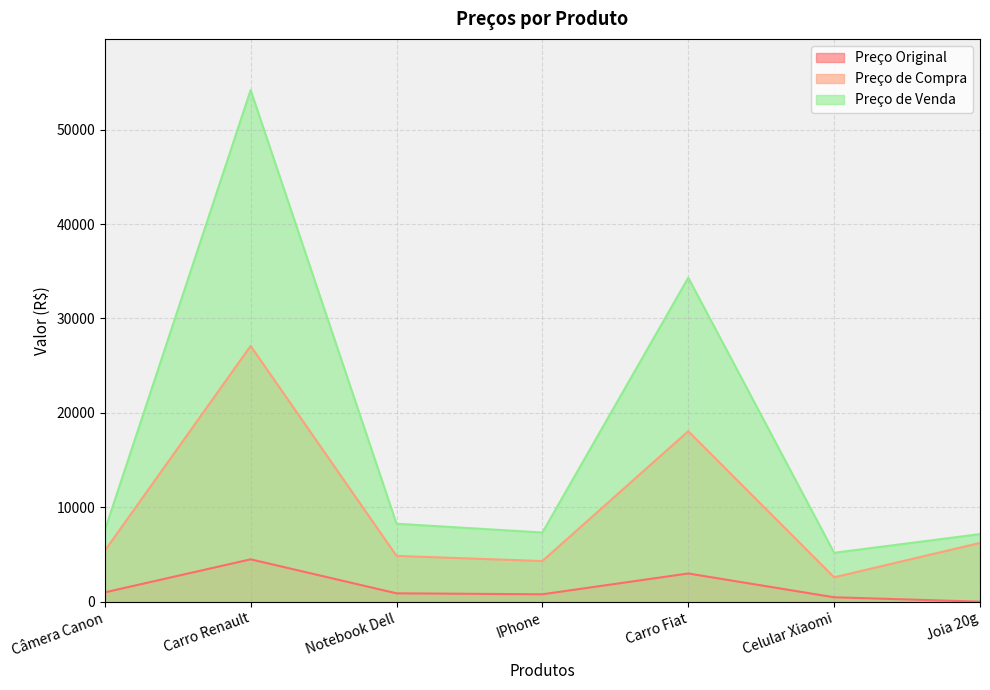

At which category is the sum across all series the highest?

Carro Renault